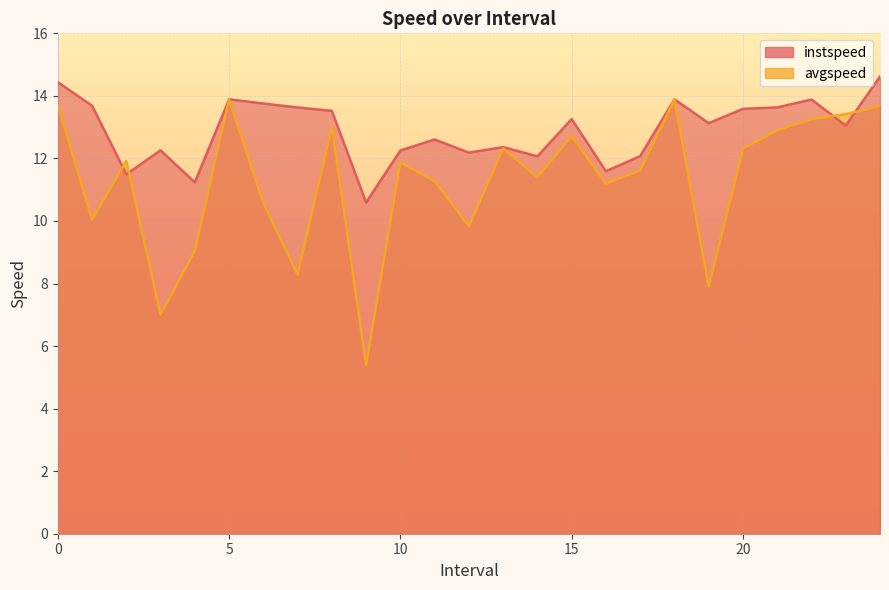

What is the sum of all instspeed values?

322.7